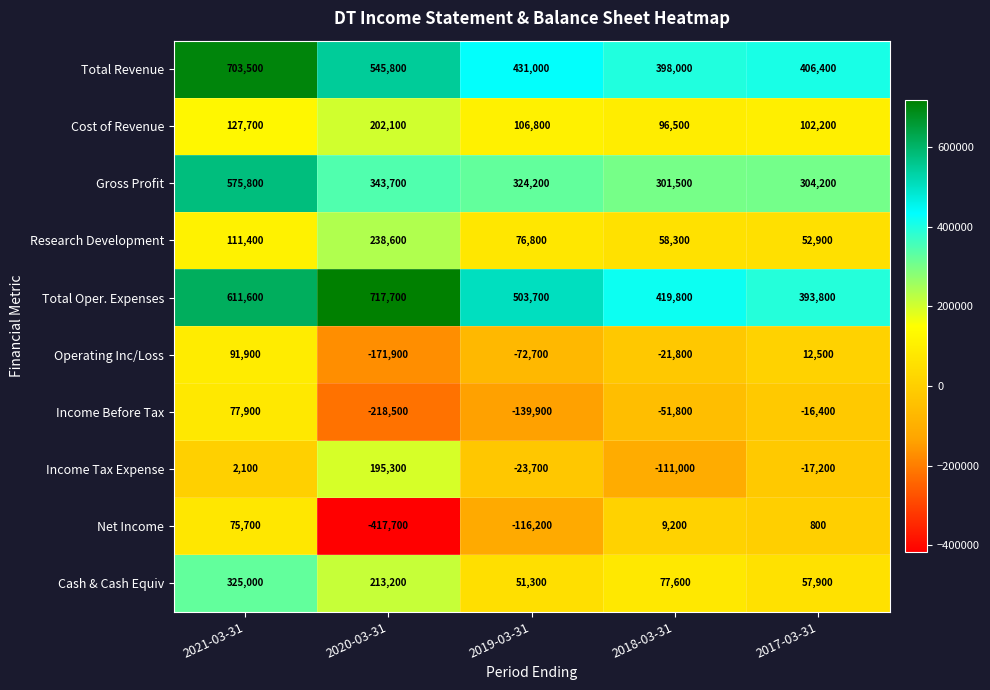

True or false: Net Income has a value of 1299 at 2017-03-31.

False